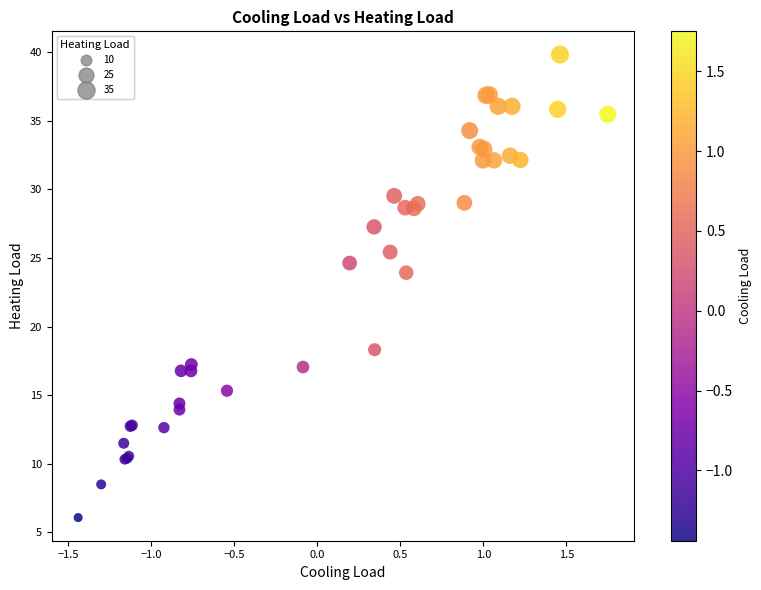

What Y value in the scatter plot is closest to 22?

23.9